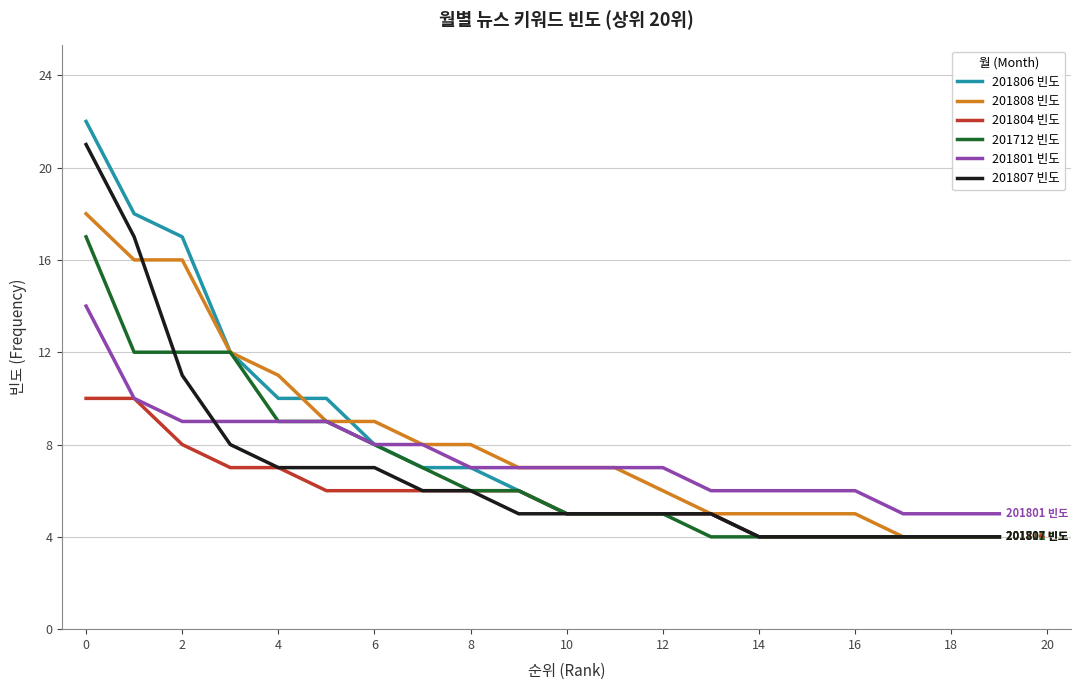

Which series has the largest range (max minus min)?

201806 빈도